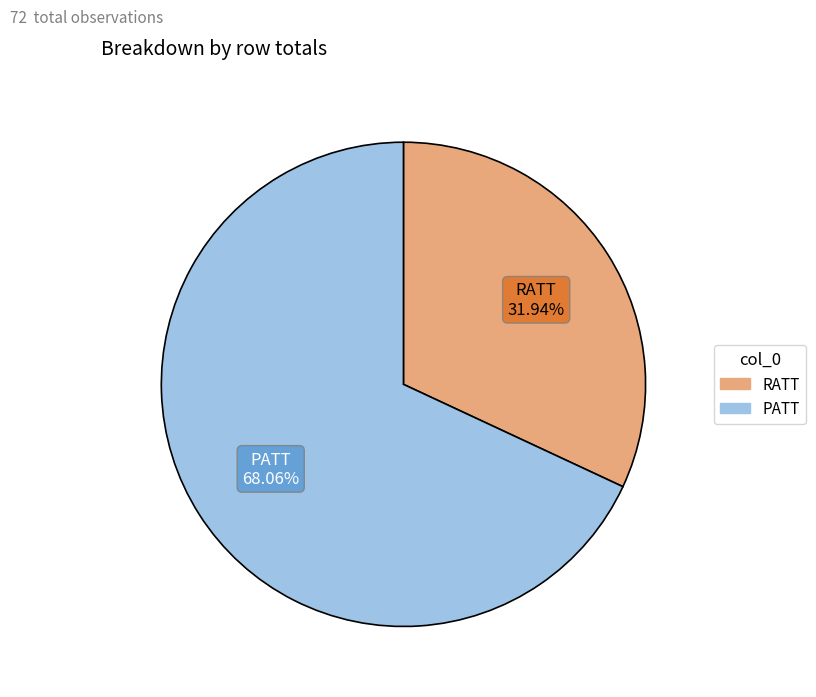

Is there a majority slice in this chart?

Yes